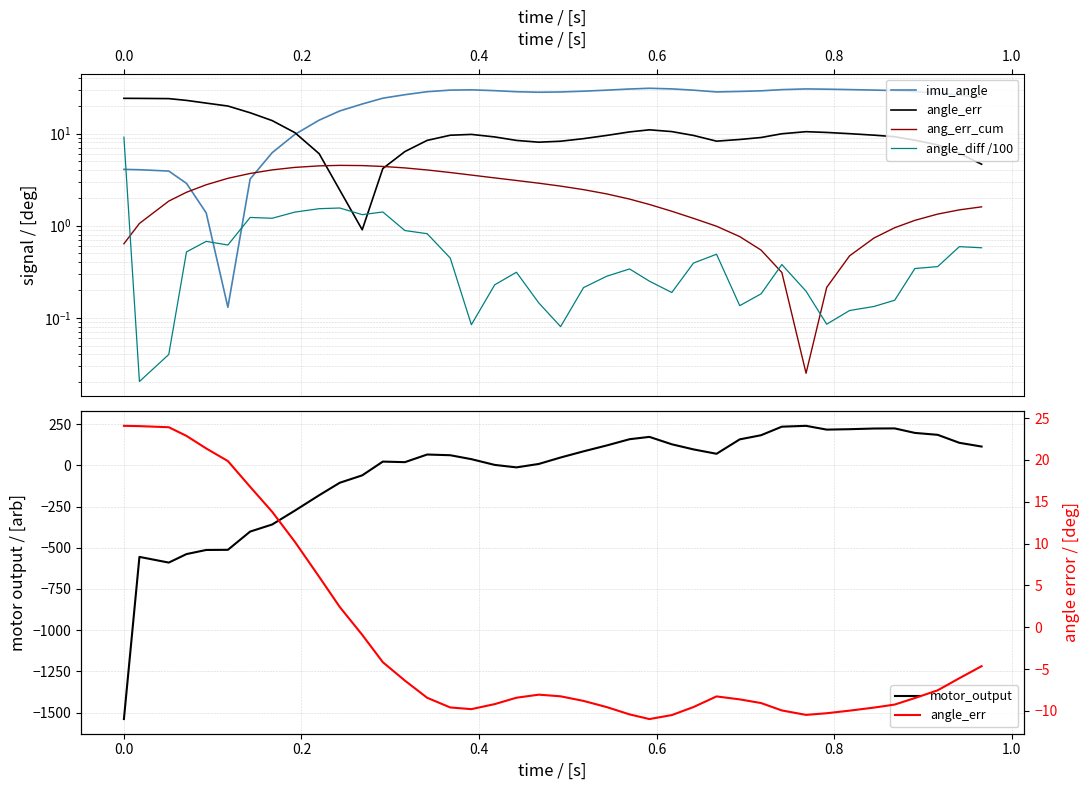

What are all the series names shown in the legend?

imu_angle, angle_err, ang_err_cum, angle_diff /100, motor_output